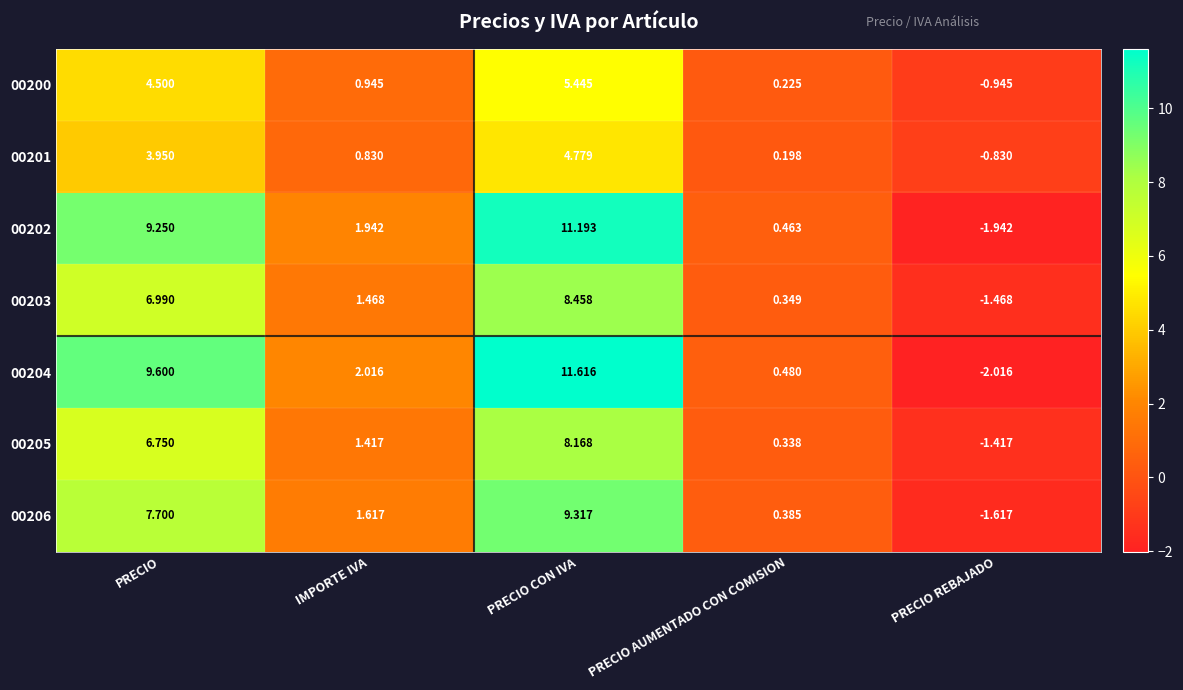

At which category does the chart reach its peak across all series?

PRECIO CON IVA